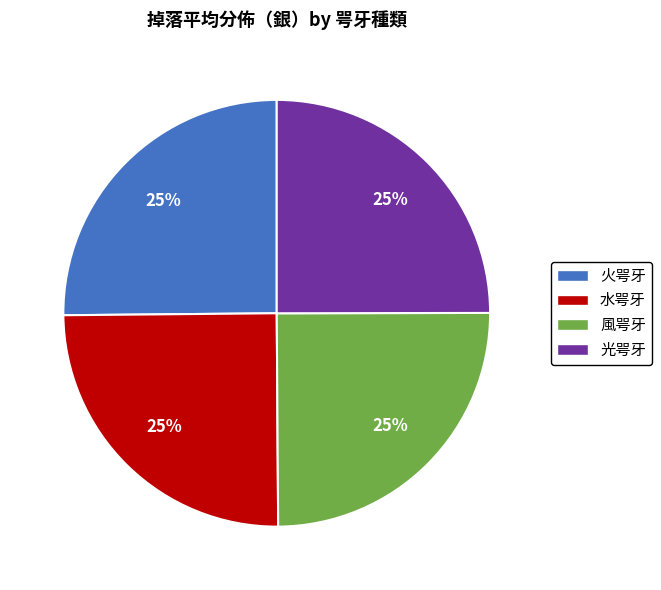

To the nearest percent, what is the combined percentage of 火咢牙 and 風咢牙?

50%